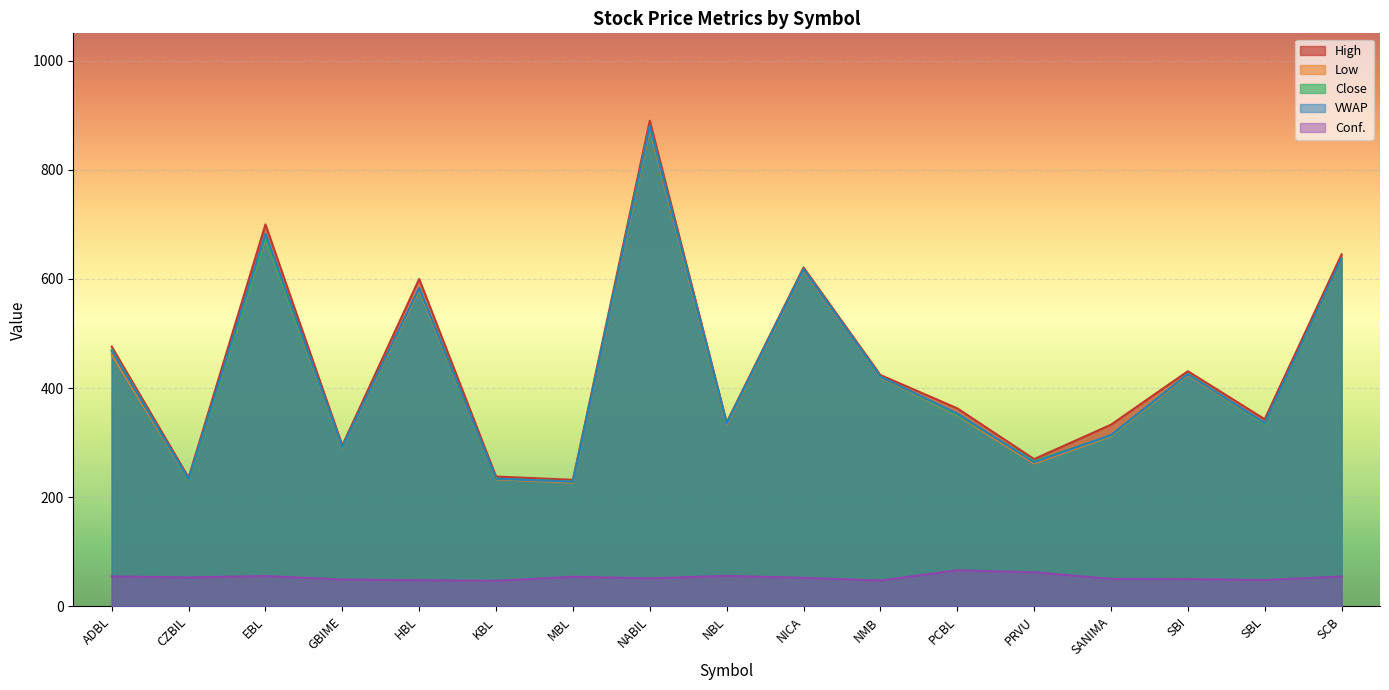

What is the spread (max minus min) of values at ADBL?

421.0